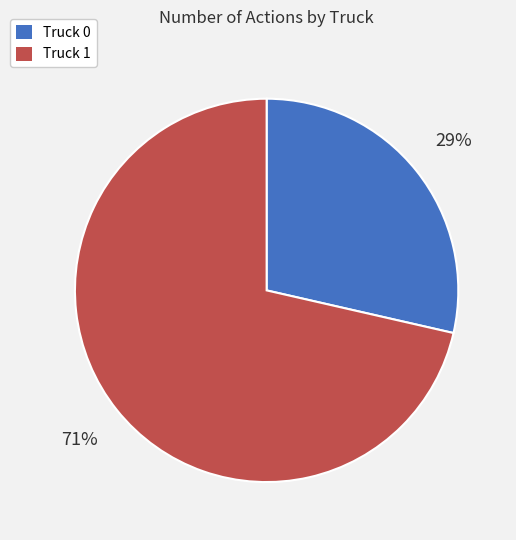

To the nearest percent, what is the average slice percentage?

50%